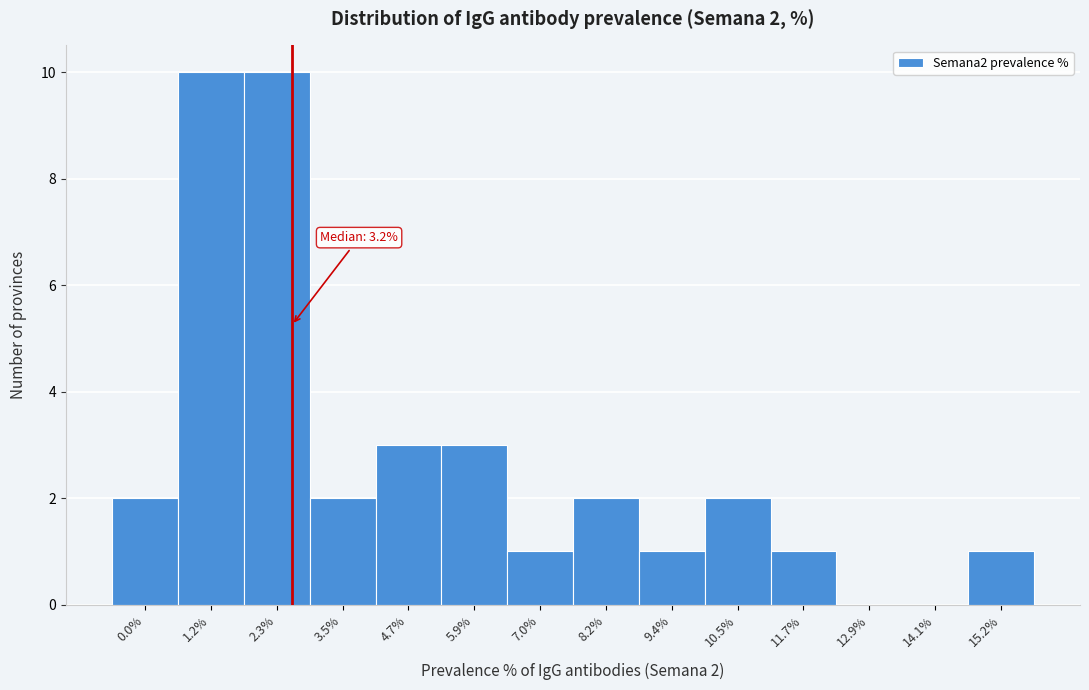

Reading left to right, extract all data points from this chart.

0.0%=2	1.2%=10	2.3%=10	3.5%=2	4.7%=3	5.9%=3	7.0%=1	8.2%=2	9.4%=1	10.5%=2	11.7%=1	12.9%=0	14.1%=0	15.2%=1